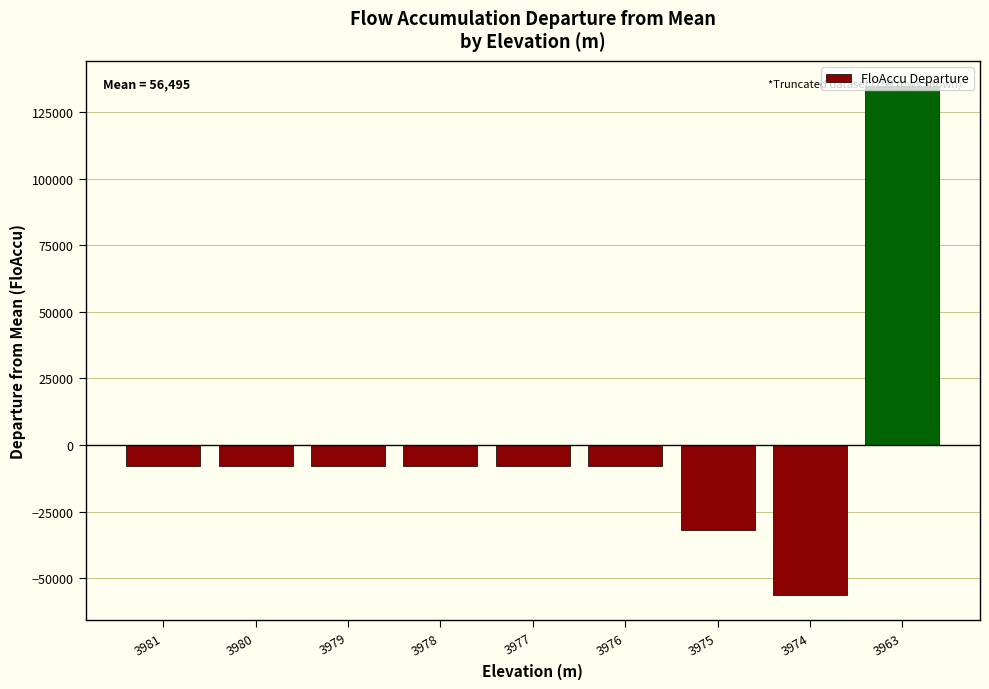

What is the difference between the maximum and minimum values?

190799.6